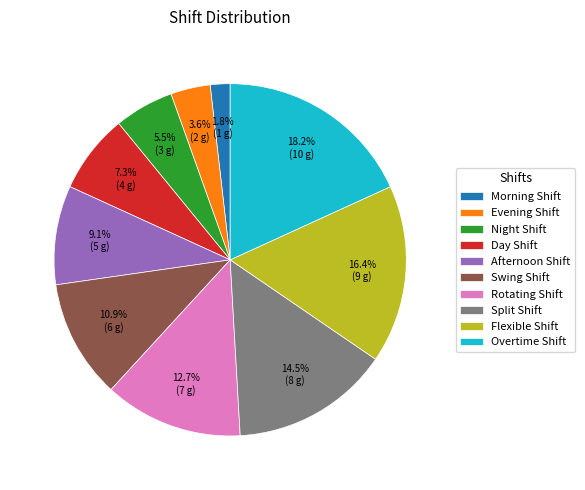

Combined, what portion of the pie is Swing Shift and Morning Shift?

12.7%